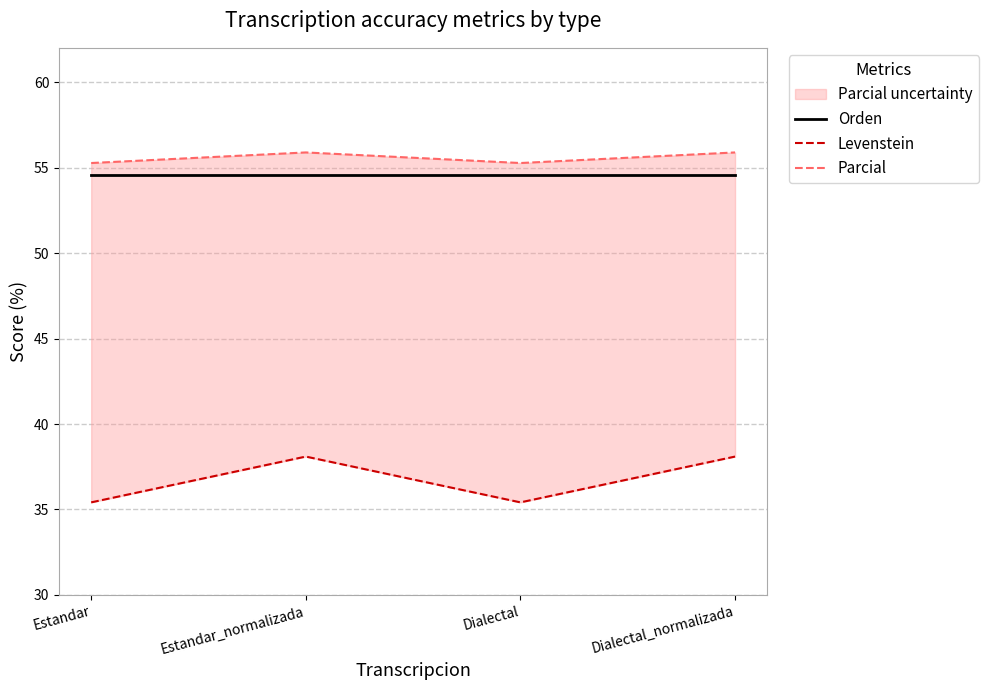

What is the spread (max minus min) of values at Estandar?

19.8